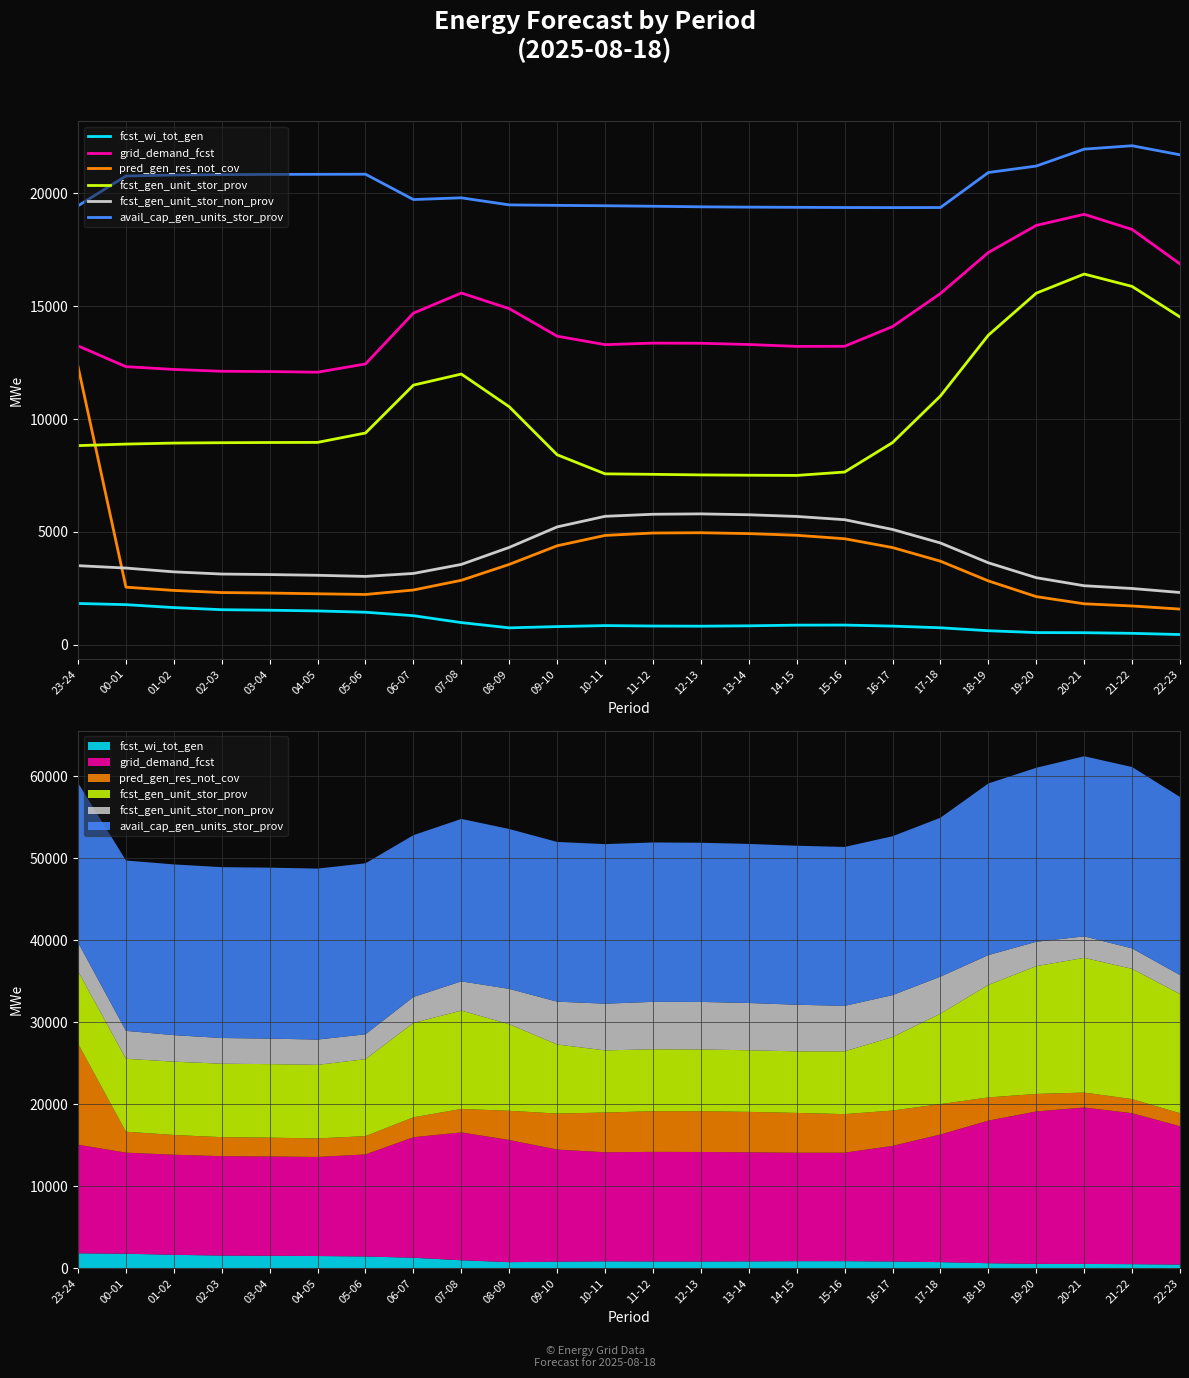

Between 23-24 and 04-05, which series saw the biggest shift?

pred_gen_res_not_cov